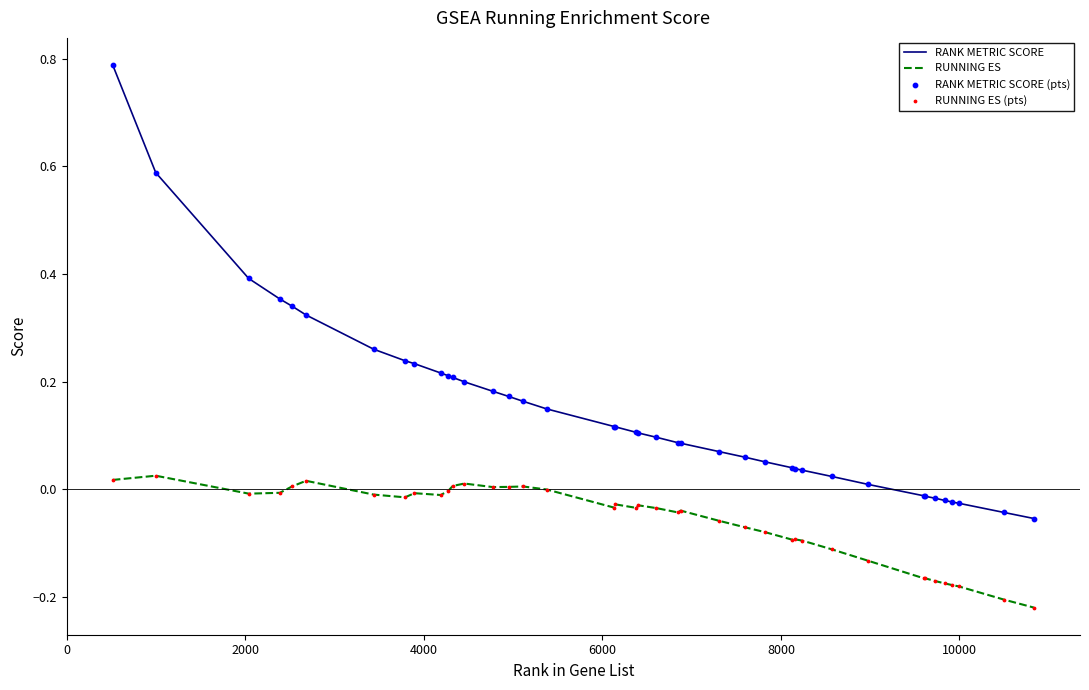

Which series has the largest total across all categories?

RANK METRIC SCORE